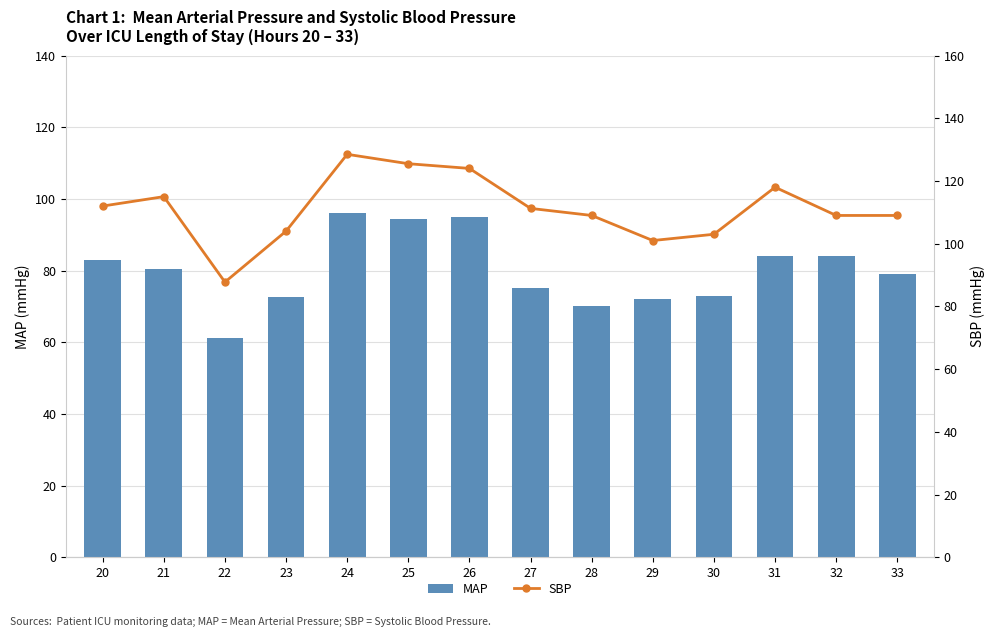

Count the number of categories in the chart.

14